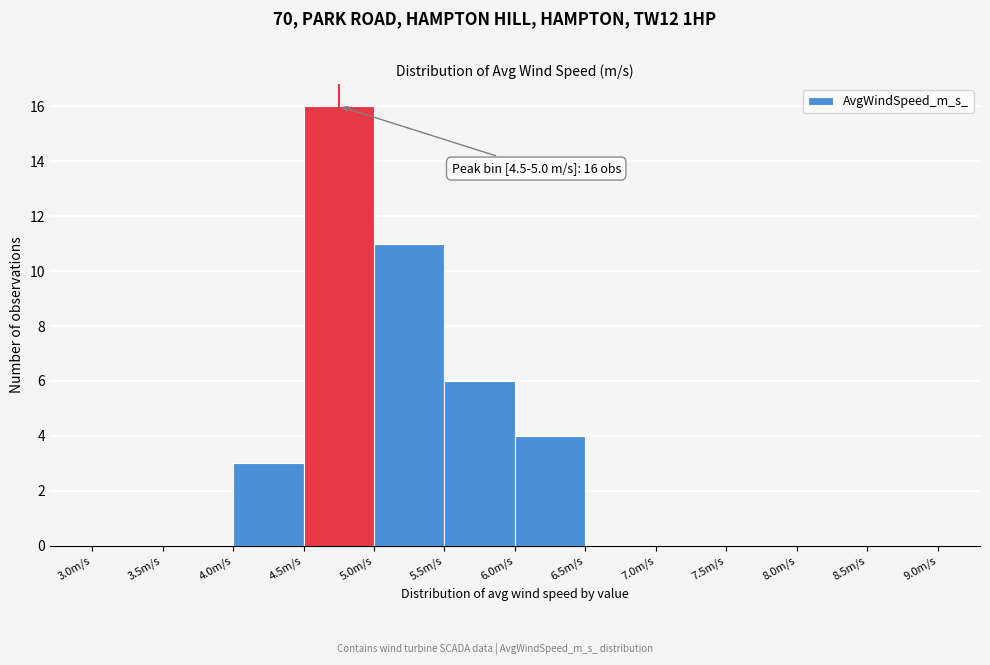

Over which range of the x-axis is the bar tallest?

4.5 to 5.0